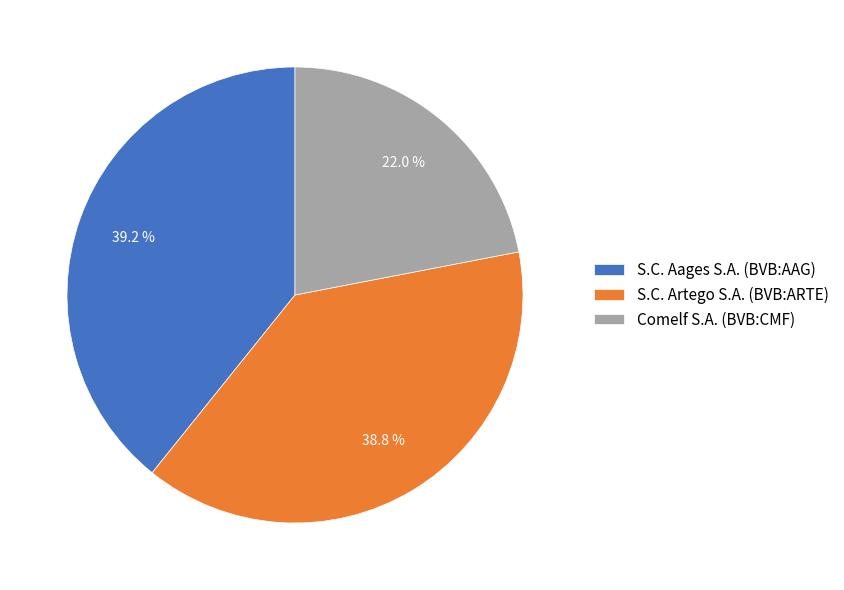

Does S.C. Aages S.A. (BVB:AAG) represent more than half of the total?

No